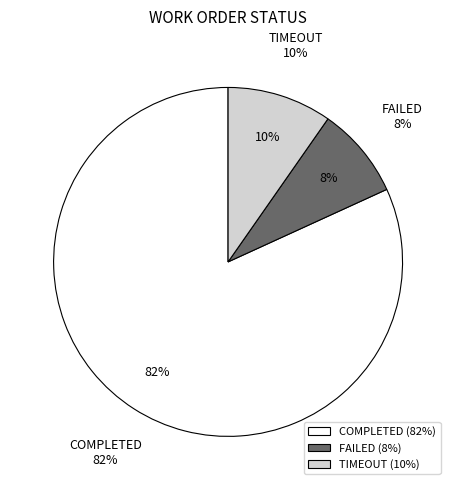

Which category accounts for the majority?

COMPLETED